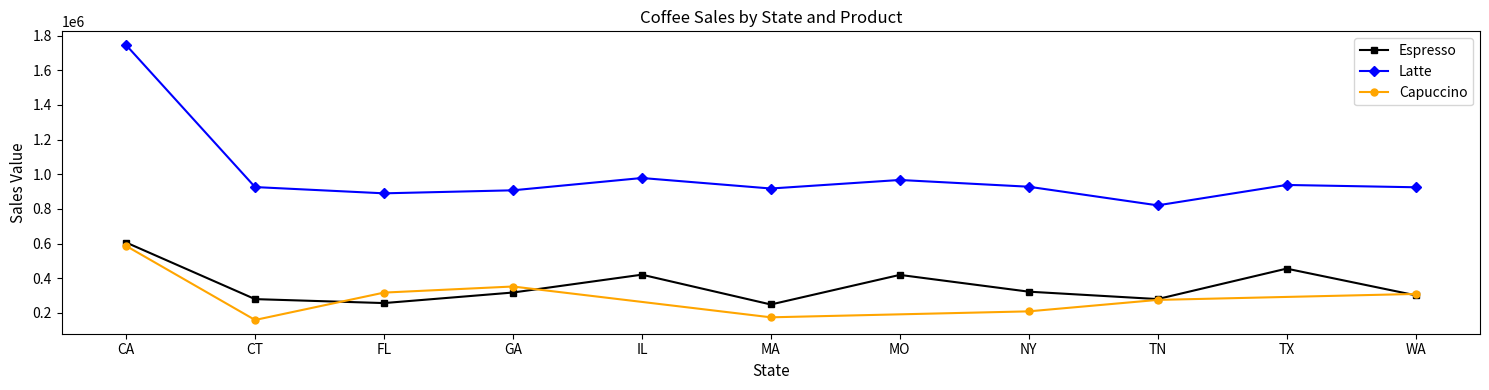

What is the difference between the highest and lowest values at CT?

646679